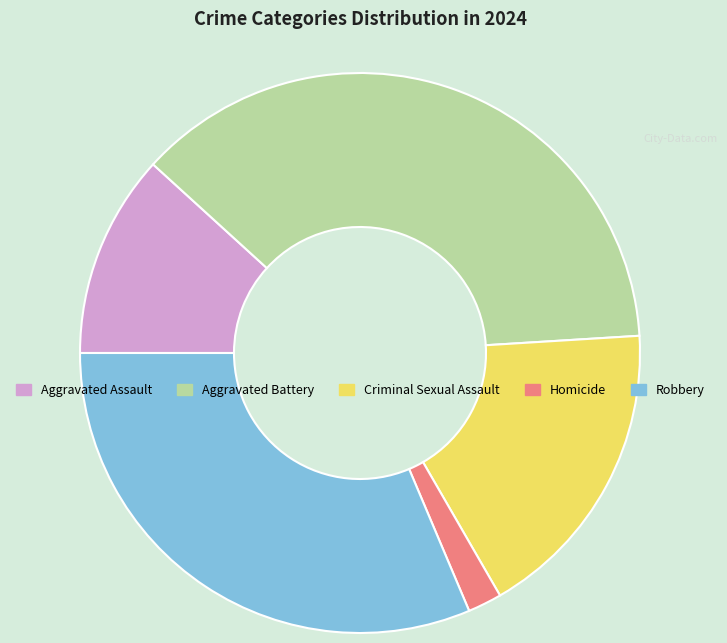

Combined, do Aggravated Battery and Criminal Sexual Assault account for over 50%?

Yes